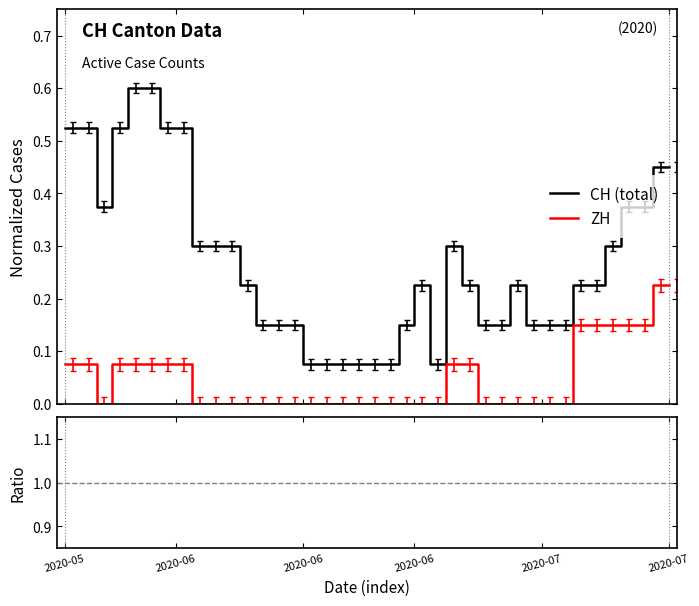

True or false: ZH and CH (total) cross at least once.

False